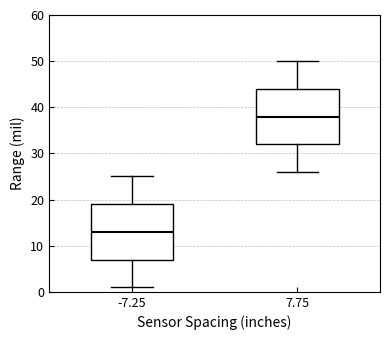

Reading left to right, read every box against the y-axis: the position of its median line, the range the box covers, and the ends of its whiskers. The values are not printed on the chart, so give them approximately, as read against the axis.

-7.25: median 13, box 7 to 19, whiskers 1 to 25
7.75: median 38, box 32 to 44, whiskers 26 to 50